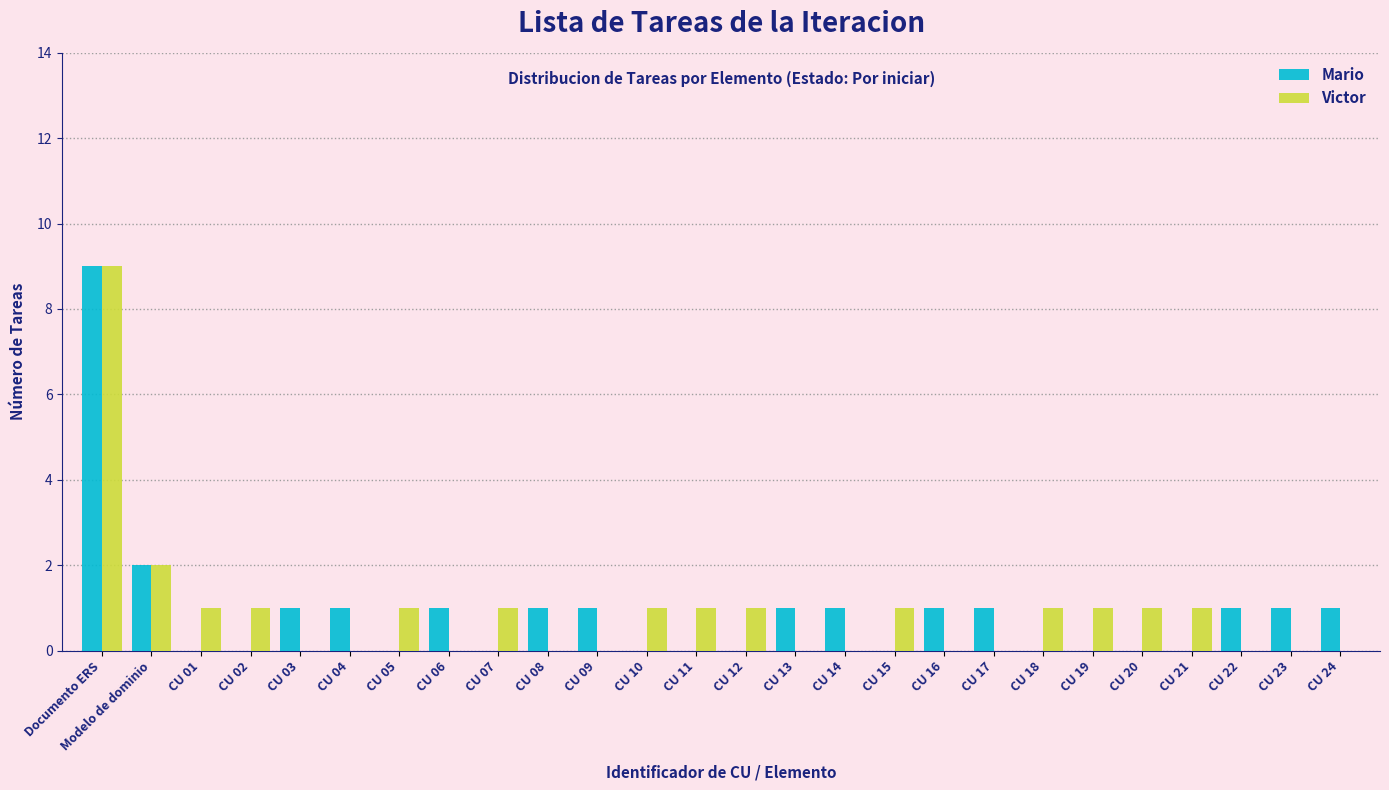

Is it true that Victor equals 0 at CU 23?

True